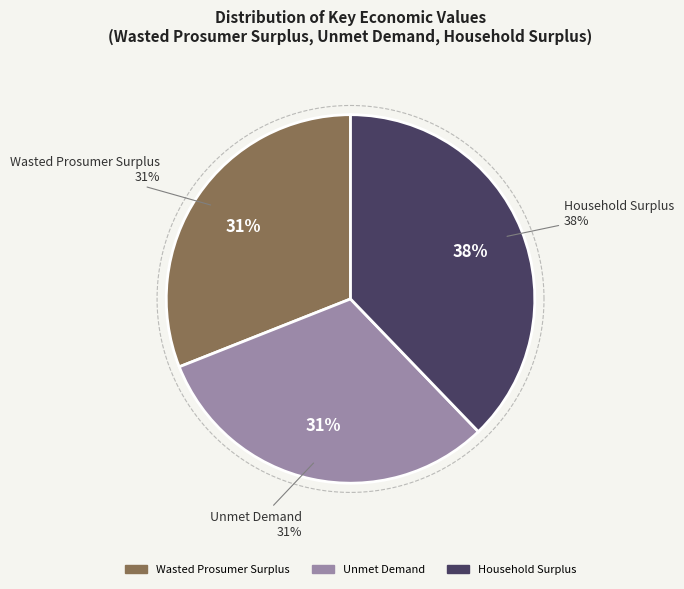

Rank the categories by value from highest to lowest.

Household Surplus, Unmet Demand, Wasted Prosumer Surplus